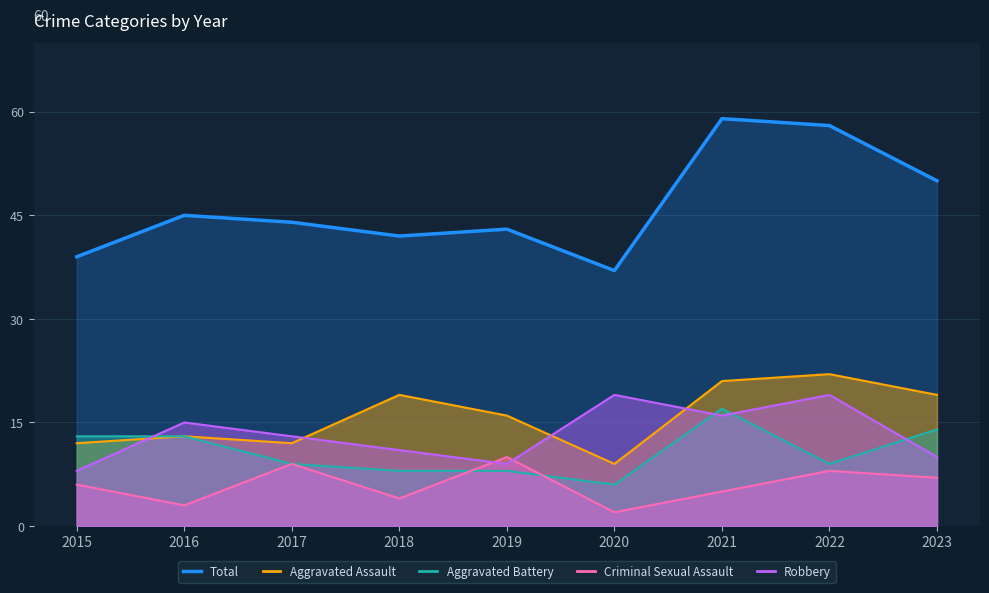

True or false: Aggravated Assault and Robbery intersect in this chart.

True